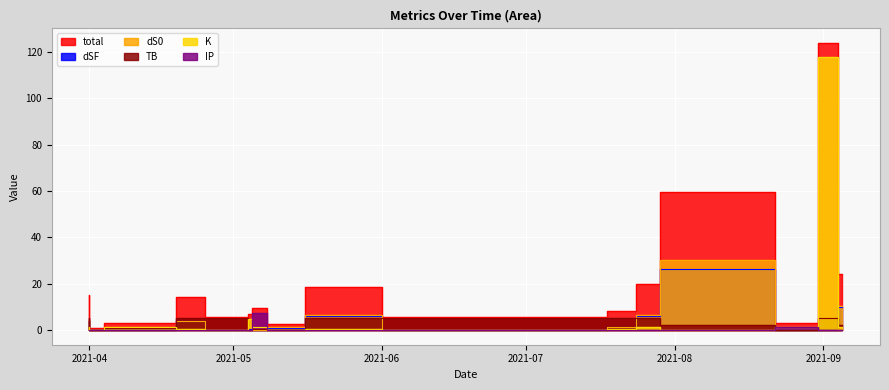

What value does the TB series have at 2021-05-05?

0.2